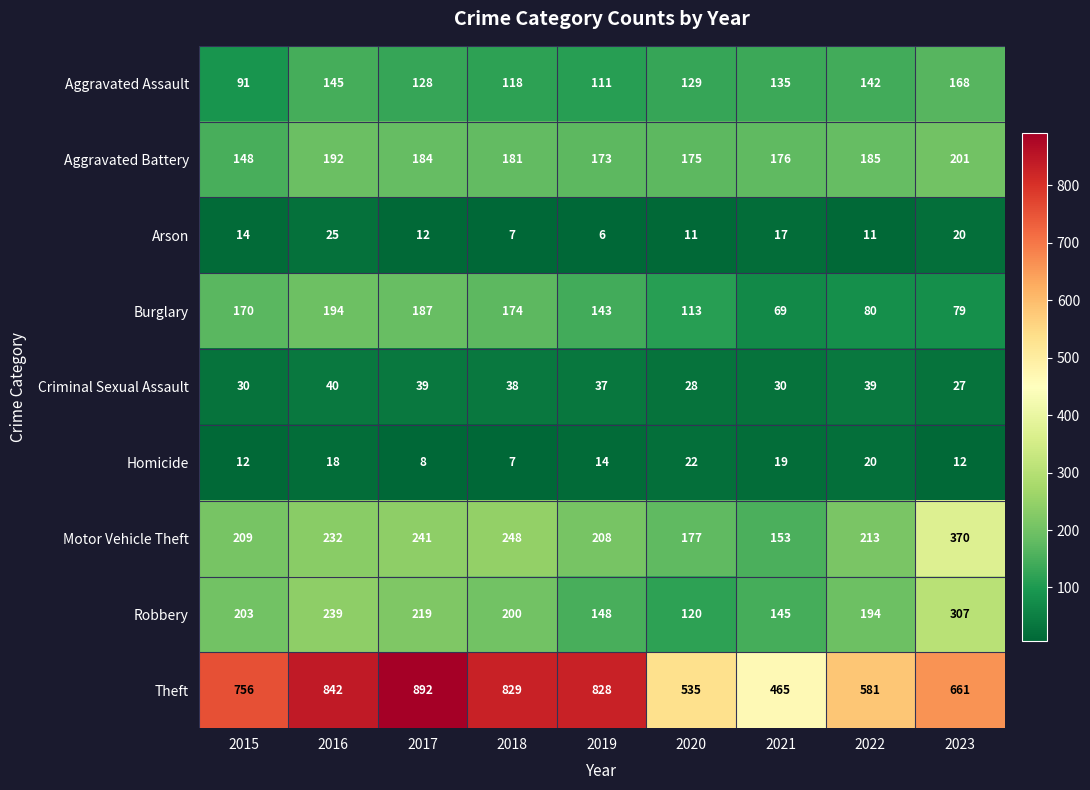

What is the total value across all series at 2015?

1633